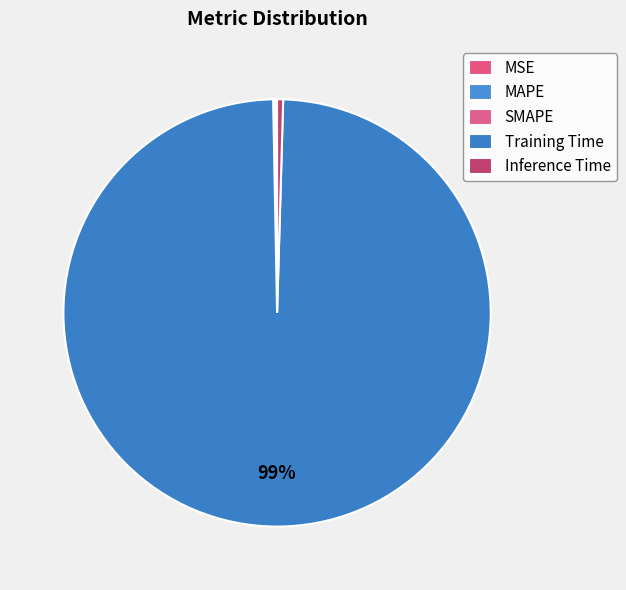

How many slices are in this pie chart?

5